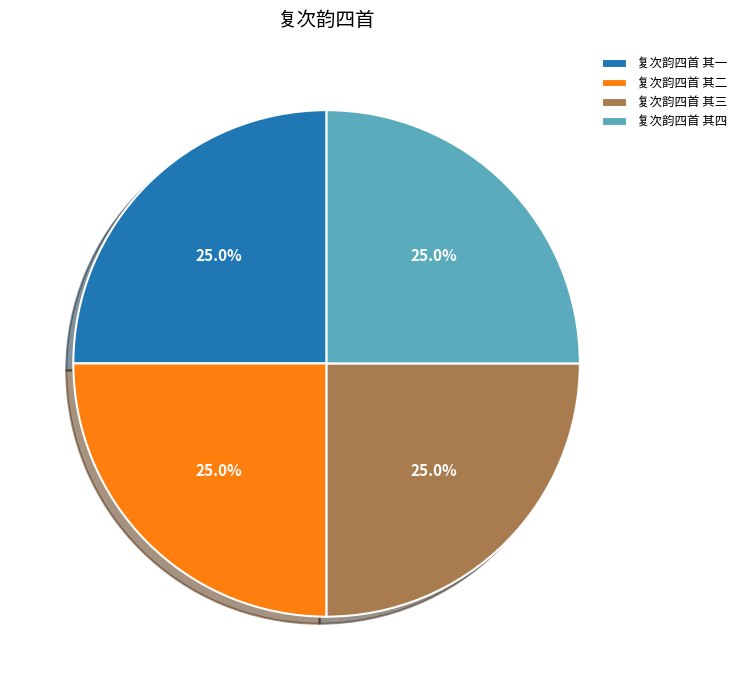

Does 复次韵四首 其三 account for over 50% of the chart?

No